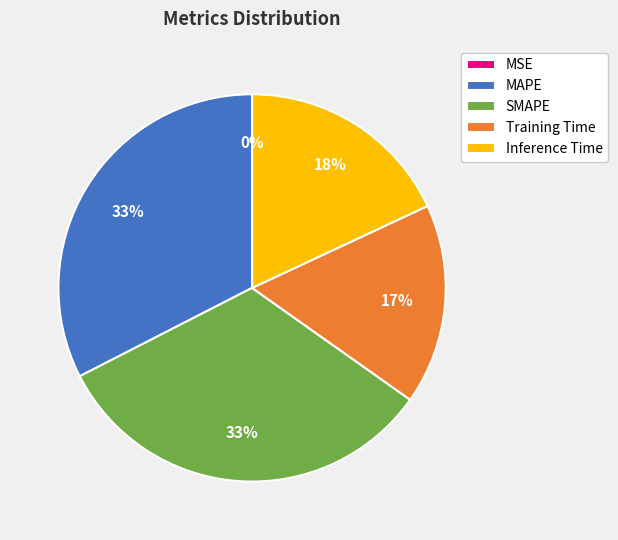

To the nearest percent, what is the combined percentage of SMAPE and MAPE?

65%